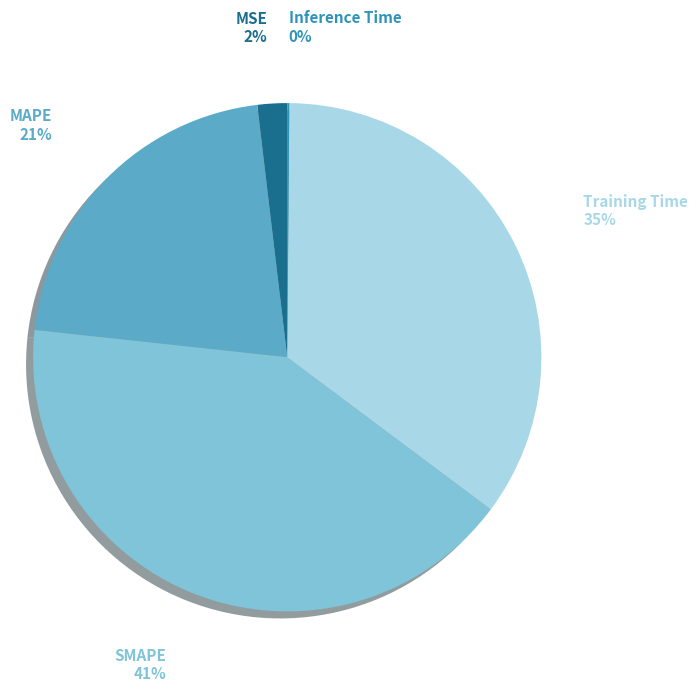

To the nearest percent, what is the average slice percentage?

20%